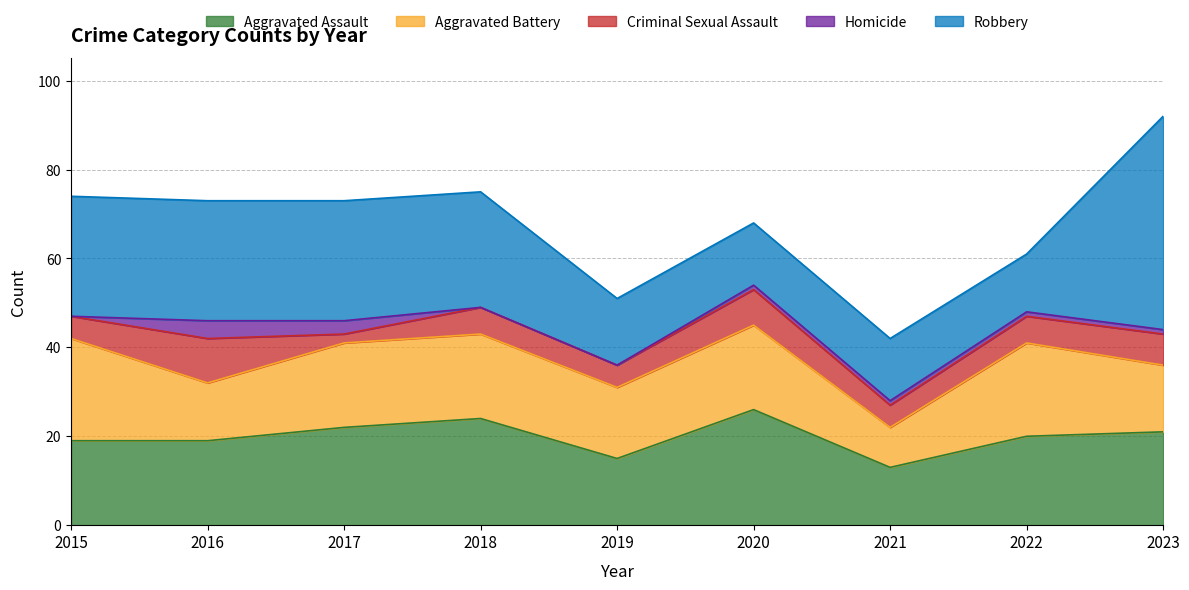

Where do Criminal Sexual Assault and Homicide first cross each other?

2016 and 2017